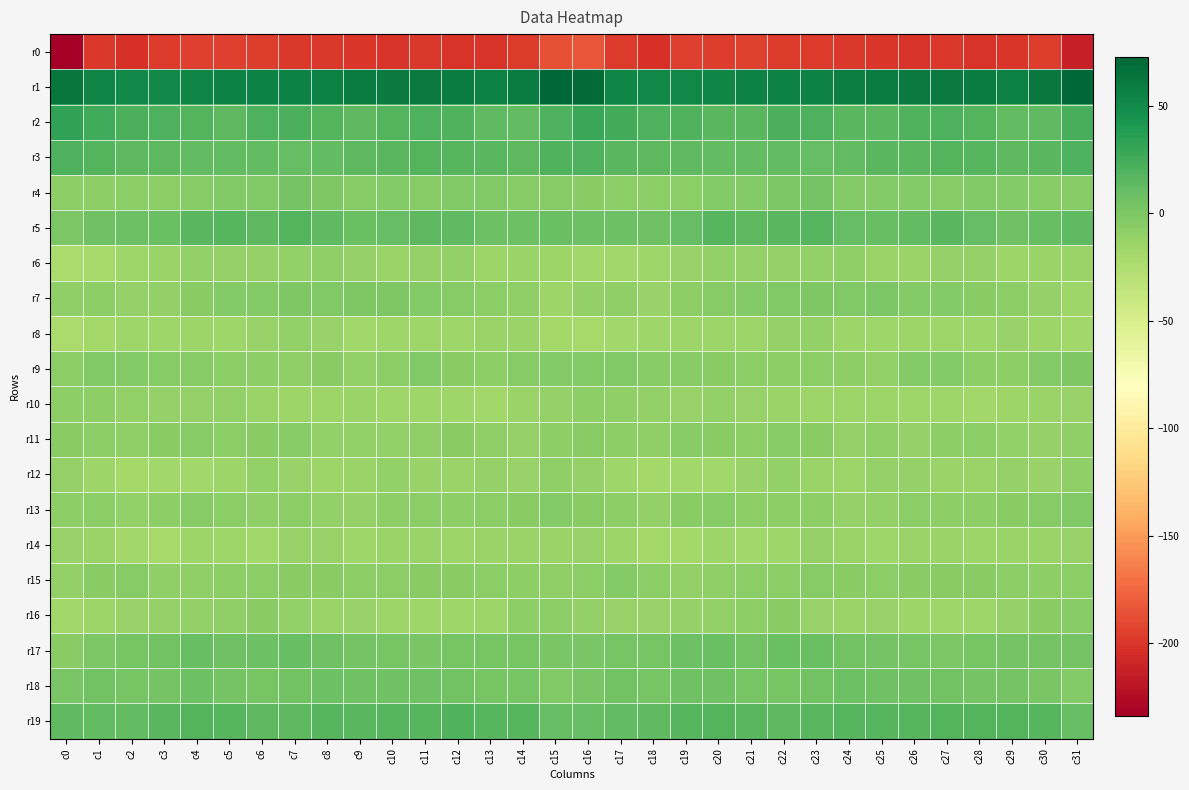

Which series has the largest range (max minus min)?

r0